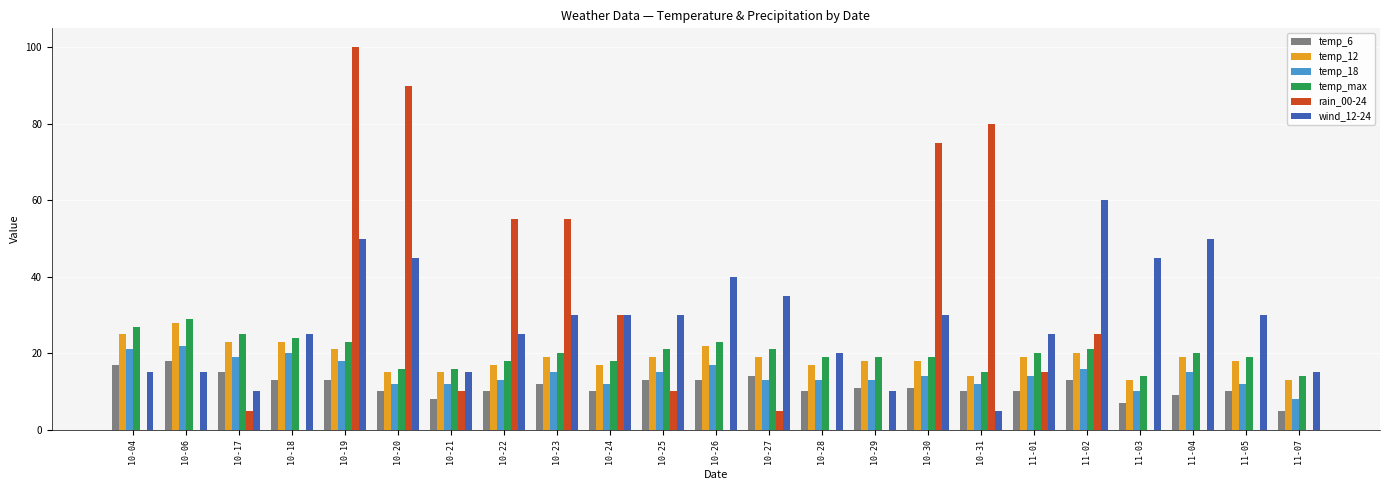

Between 10-20 and 11-01, which series saw the biggest shift?

rain_00-24